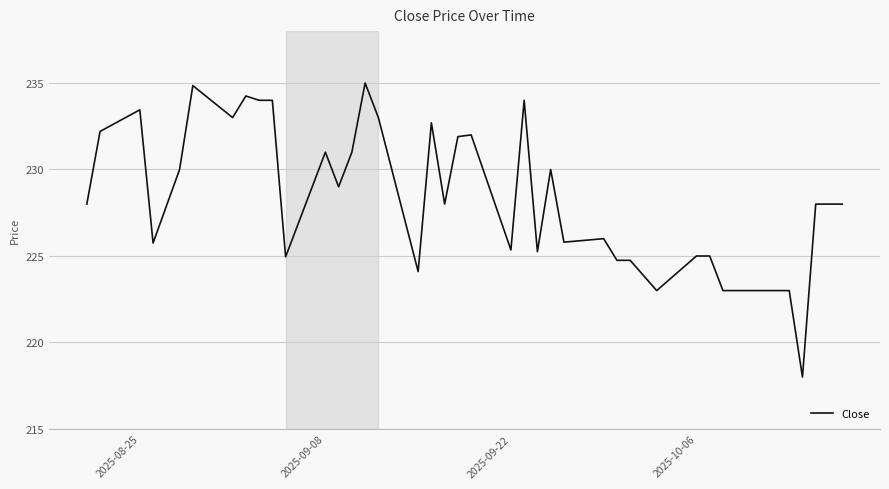

What is the maximum value shown in the chart?

235.0